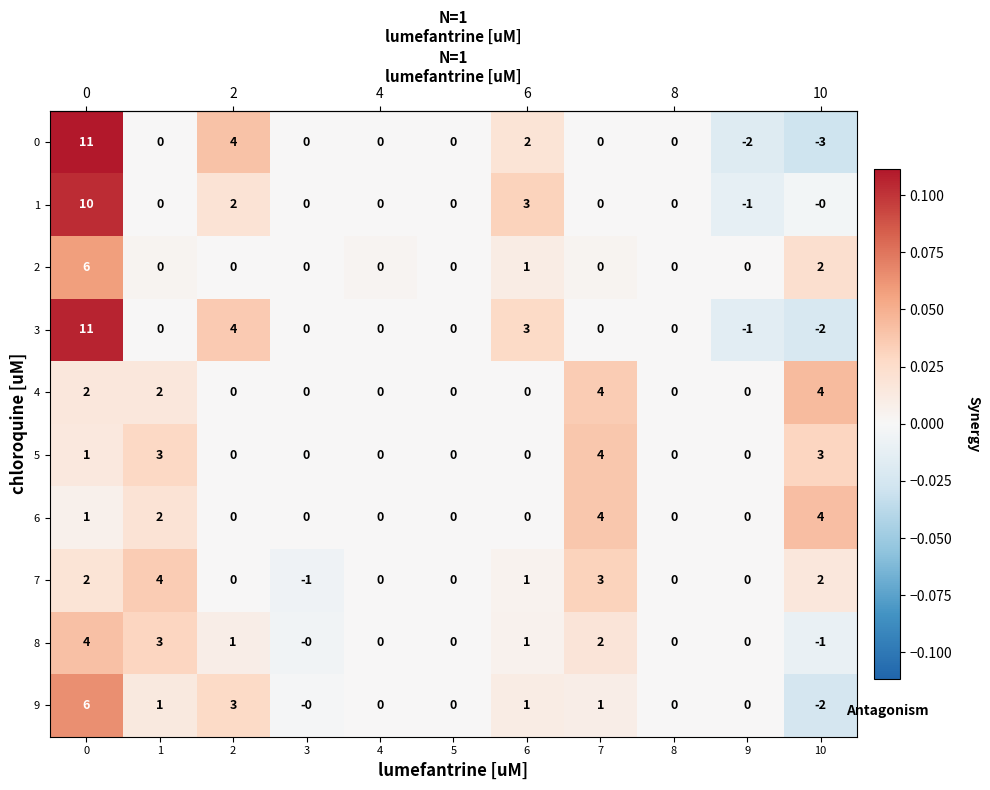

Count the 0 values in the range 0 to 2.

7